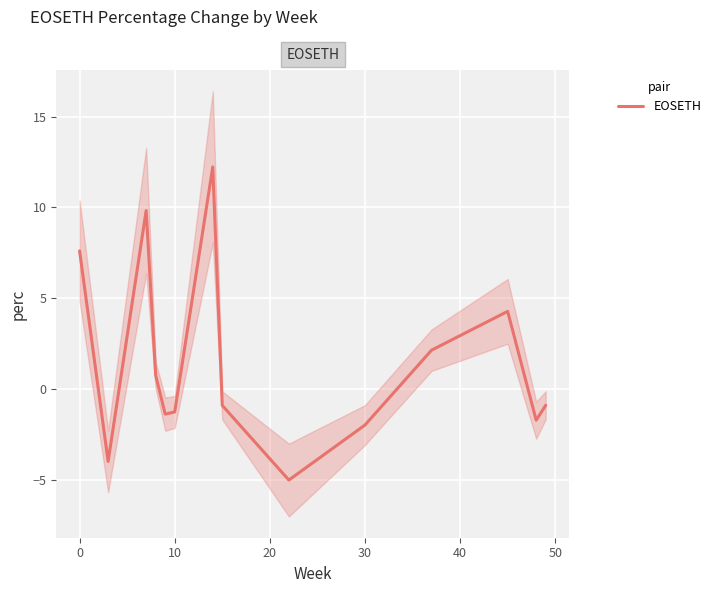

What is the highest value of the EOSETH series?

12.2